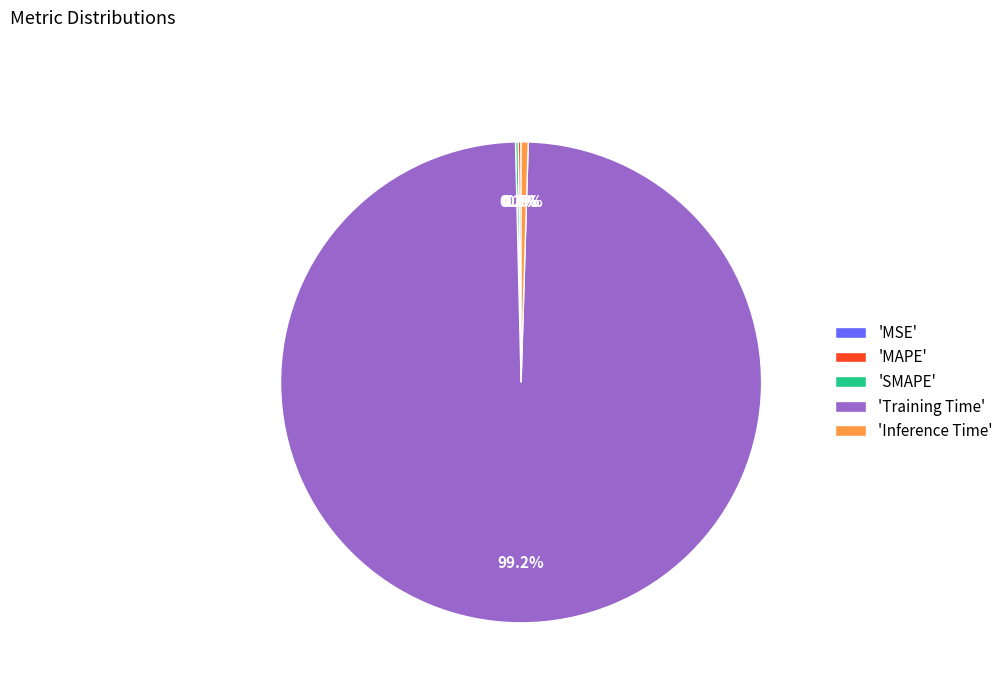

Which slice is the largest?

'Training Time'